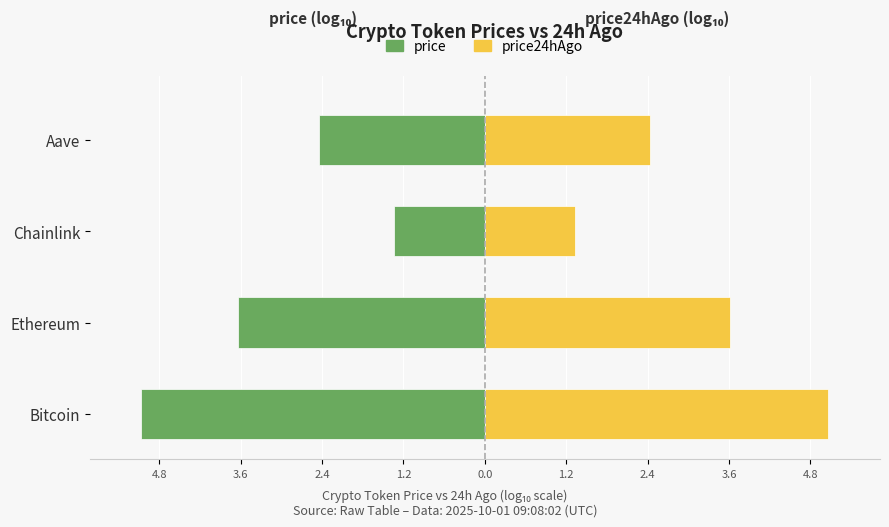

Rank the series by their maximum value, from lowest to highest.

price, price24hAgo